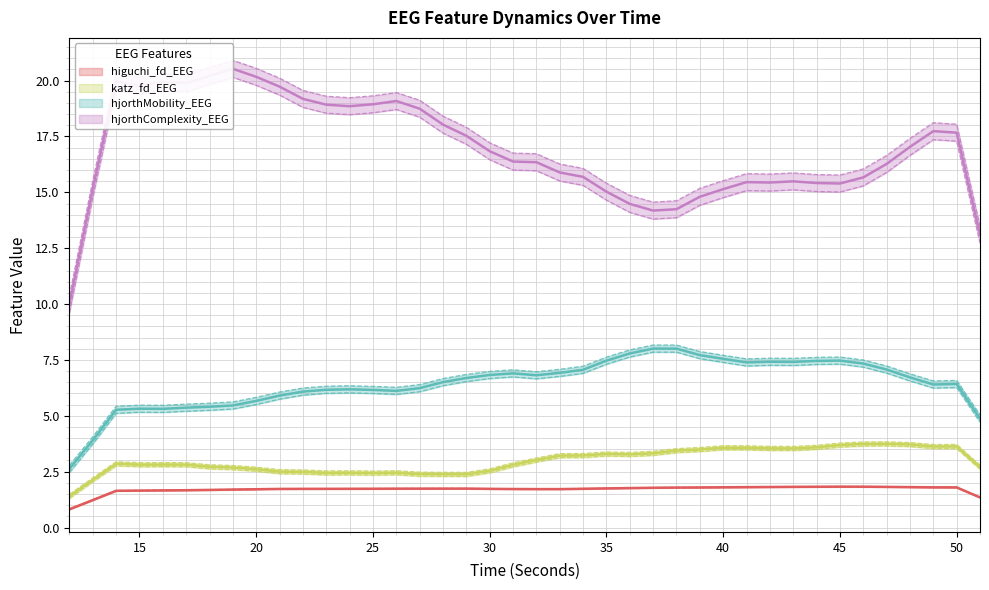

What are all the series names shown in the legend?

higuchi_fd_EEG, katz_fd_EEG, hjorthMobility_EEG, hjorthComplexity_EEG